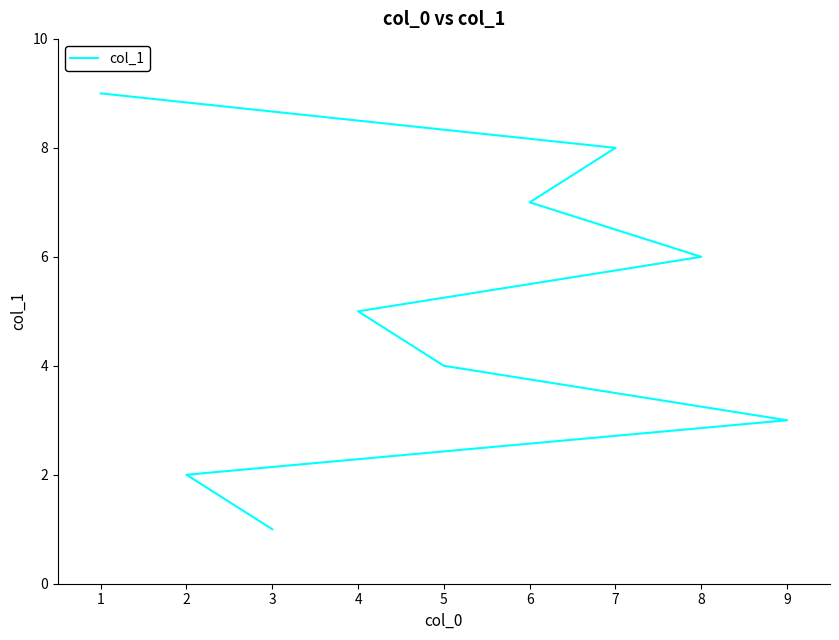

Which has a higher value, 4 or 7?

7